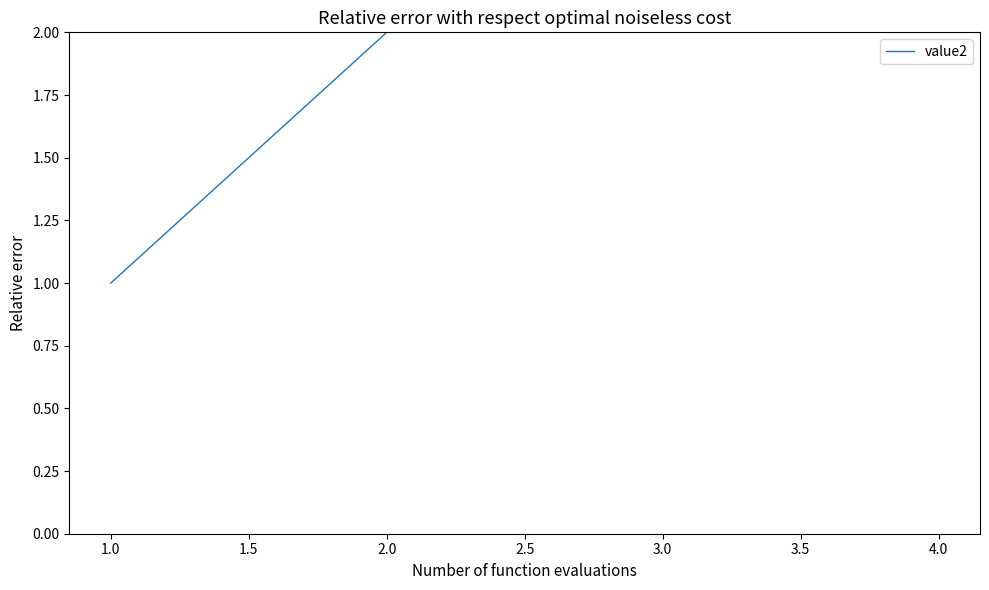

Does the chart display data point markers on the line(s)?

No